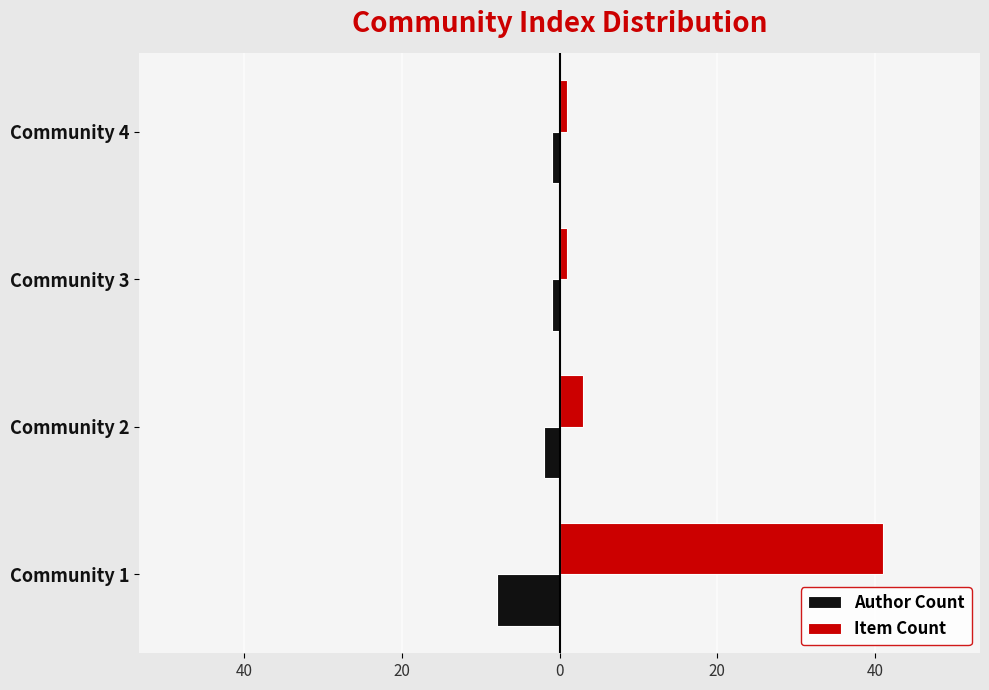

At how many categories does at least one series exceed 38?

1